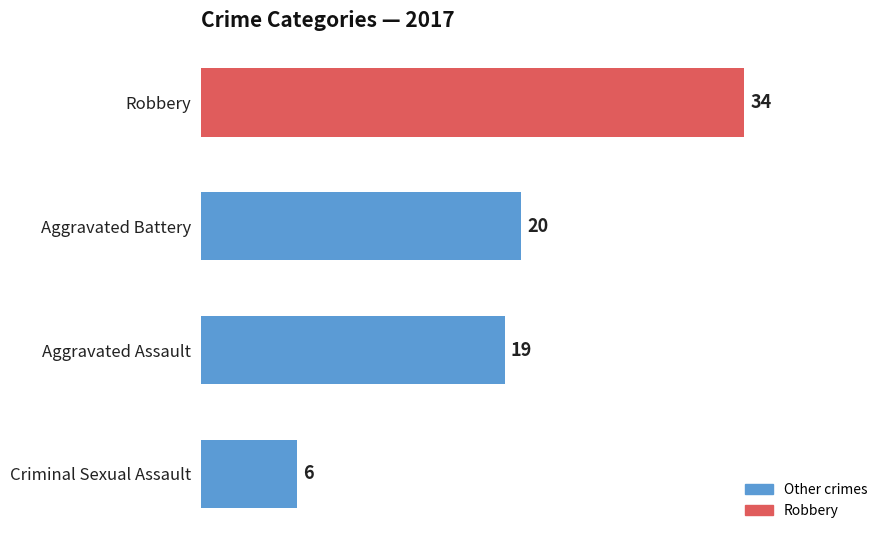

Which label corresponds to the smallest value in the chart?

Criminal Sexual Assault